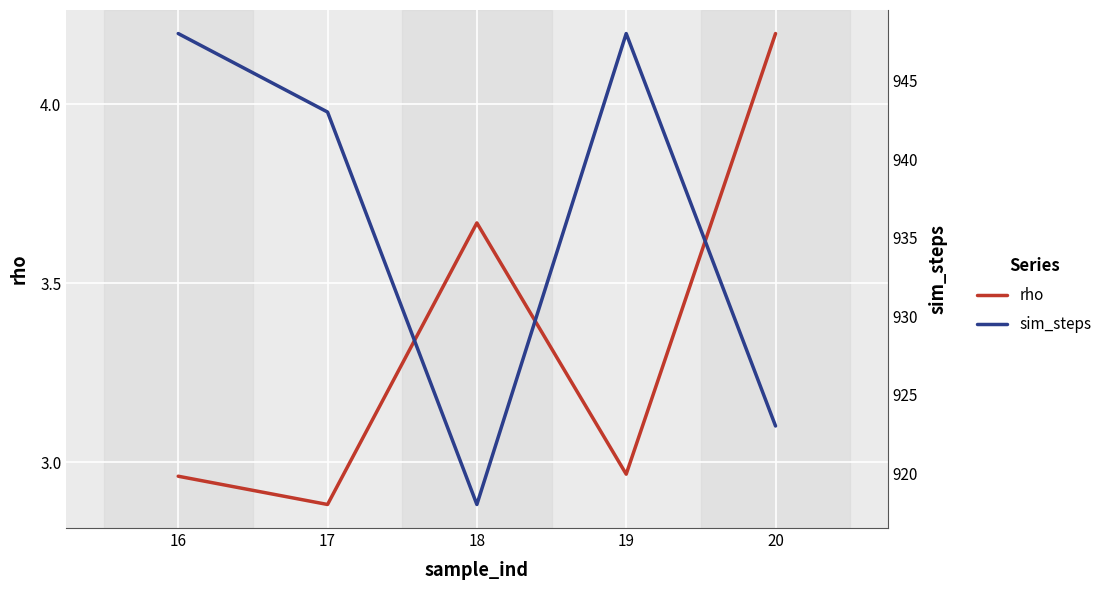

What is the value of the sim_steps point at the 1st from the left?

948.0